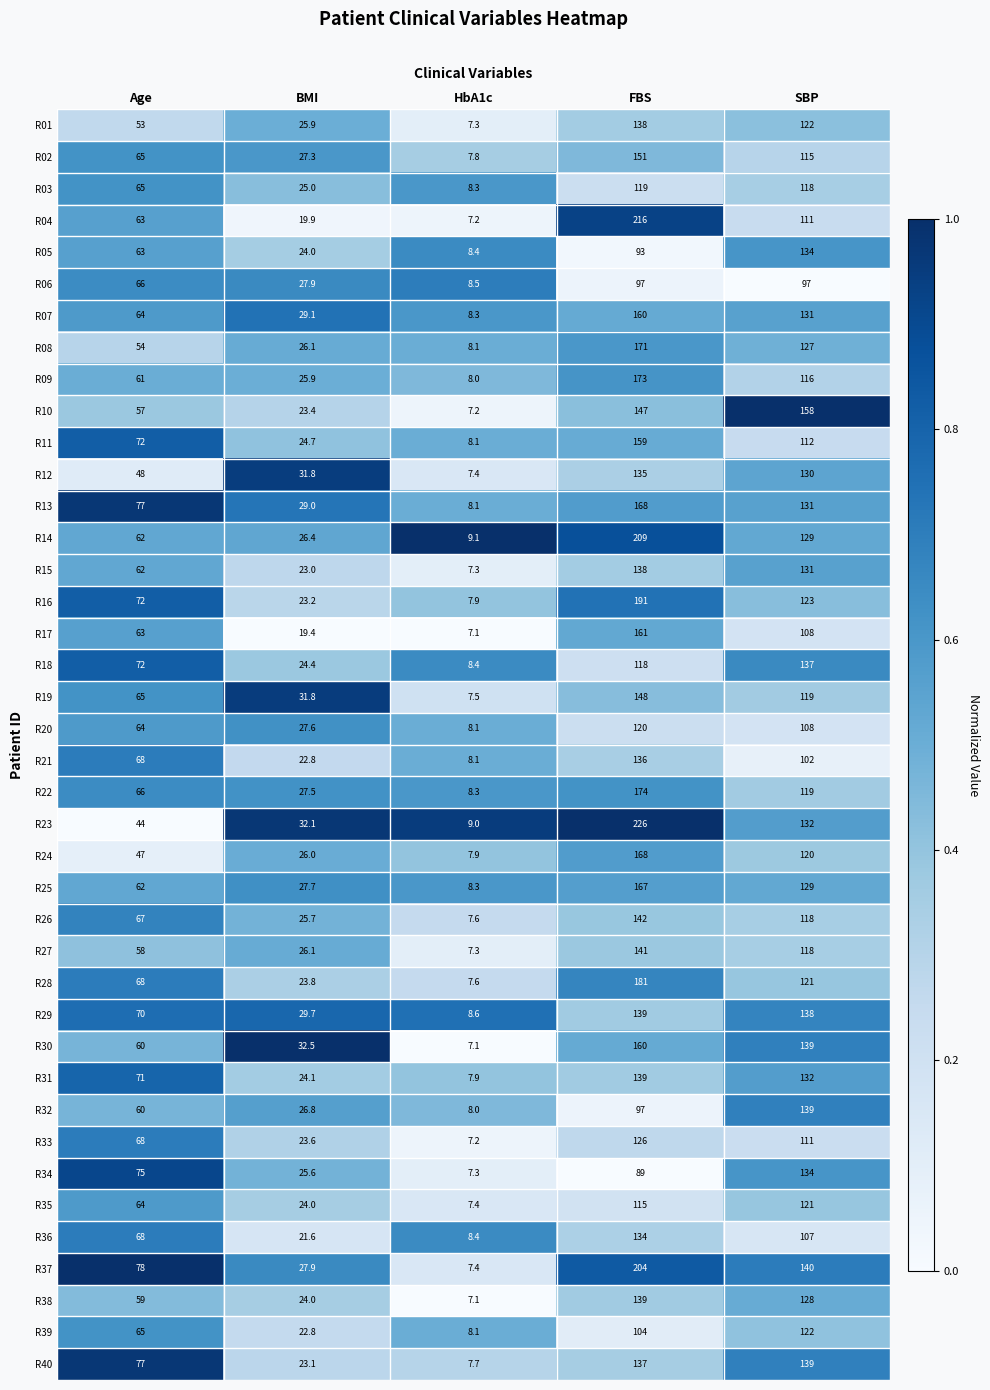

At which category is the sum across all series the highest?

FBS